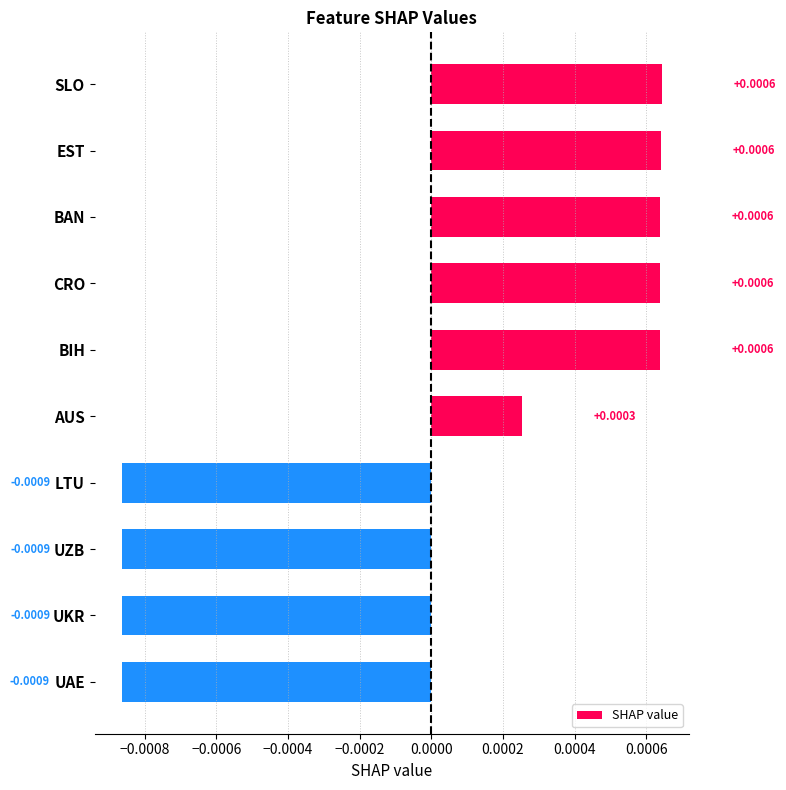

What is the label of the 2nd bar from the bottom?

UKR